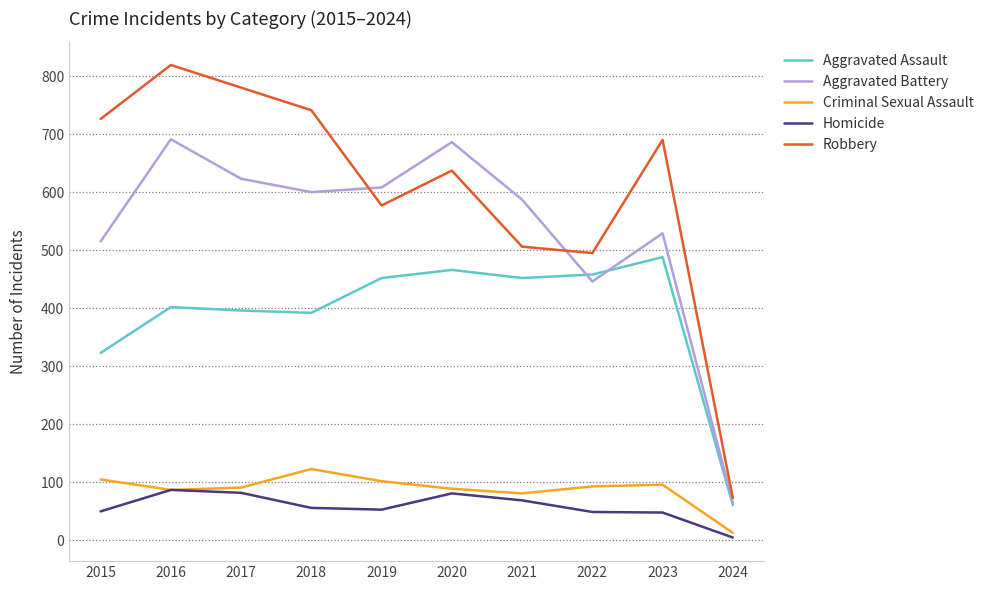

True or false: Criminal Sexual Assault has a value of 105 at 2015.

True